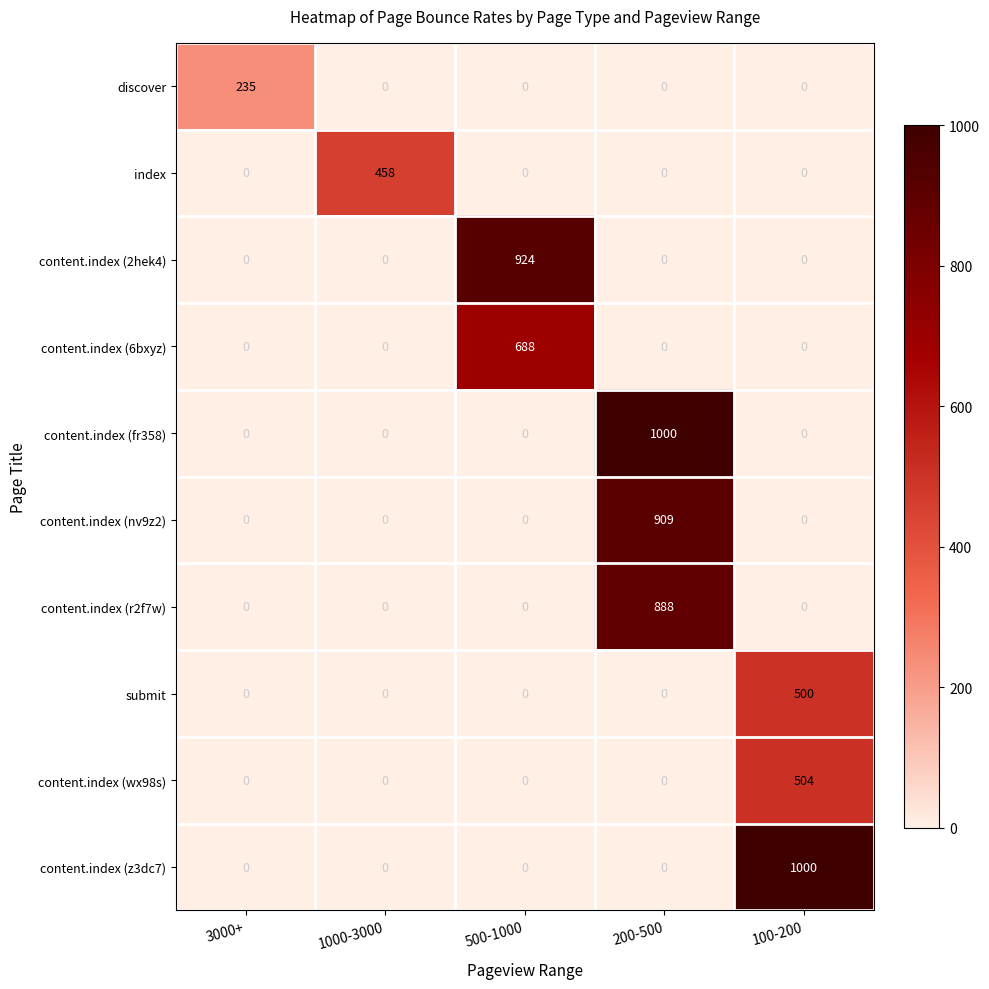

Between 500-1000 and 100-200, which series saw the biggest shift?

content.index (z3dc7)